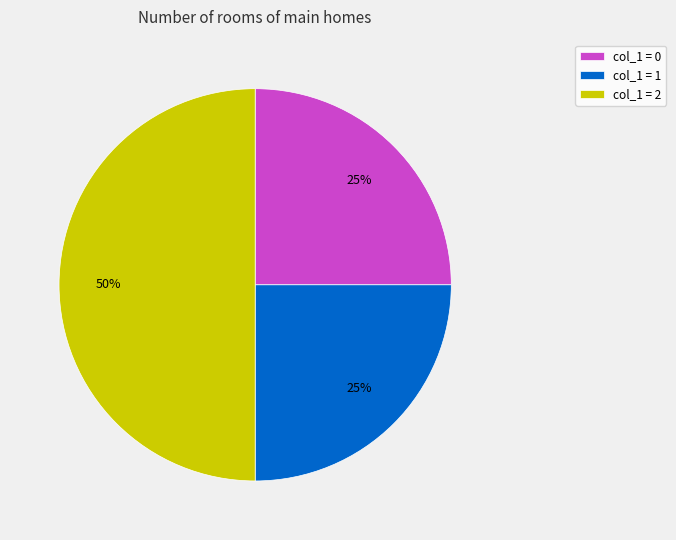

To the nearest percent, what is the combined percentage of col_1 = 2 and col_1 = 1?

75%